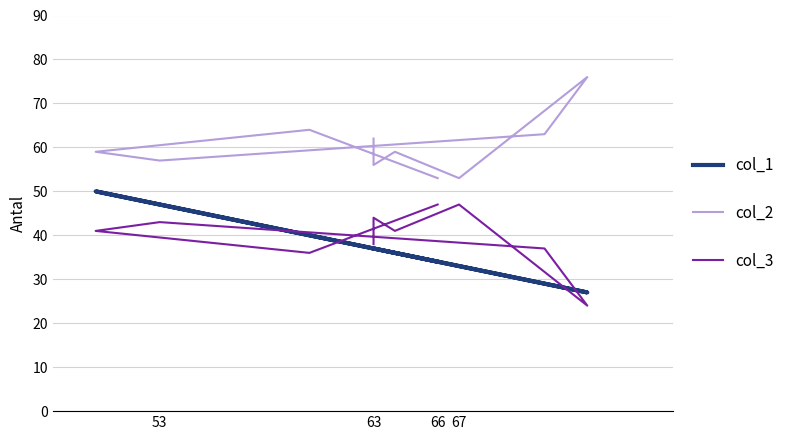

Between which two adjacent categories do col_3 and col_1 first intersect?

66 and 53